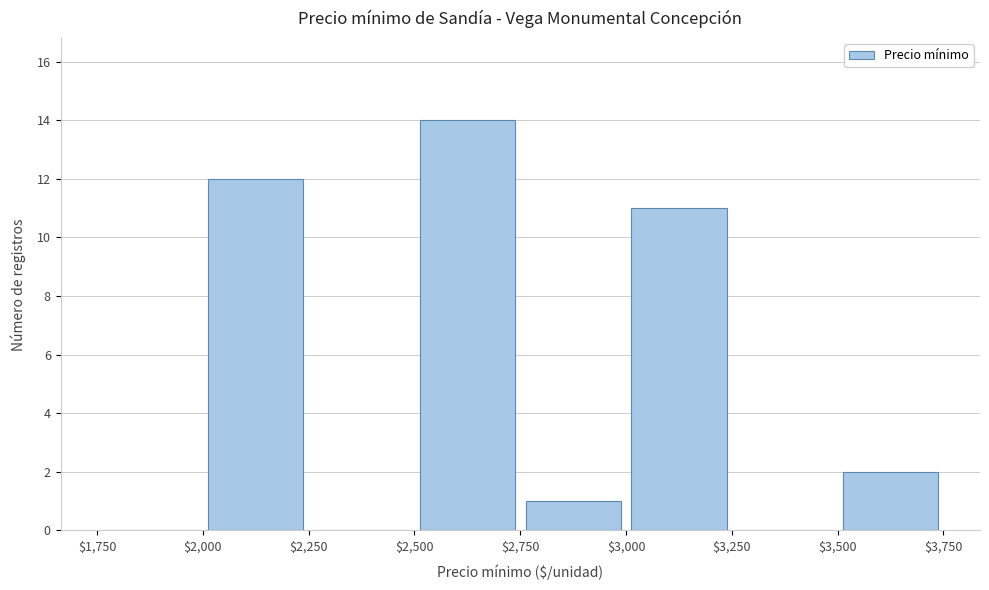

Reading left to right, transcribe this chart: for each bar, give the range it covers on the x-axis and its height. The values are not printed on the chart, so give them approximately, as read against the axis.

$1,750 to $2,000: 0
$2,000 to $2,250: 12
$2,250 to $2,500: 0
$2,500 to $2,750: 14
$2,750 to $3,000: 1
$3,000 to $3,250: 11
$3,250 to $3,500: 0
$3,500 to $3,750: 2